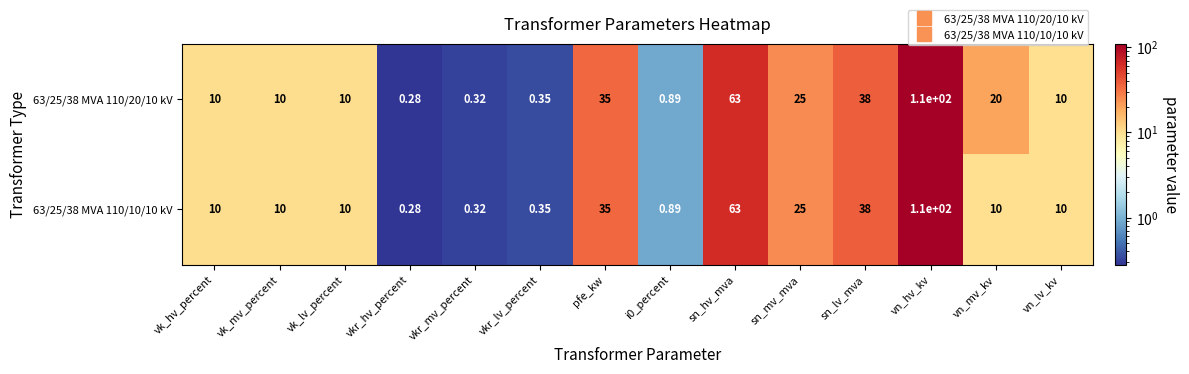

Where is 63/25/38 MVA 110/20/10 kV nearest to the value 55?

sn_hv_mva